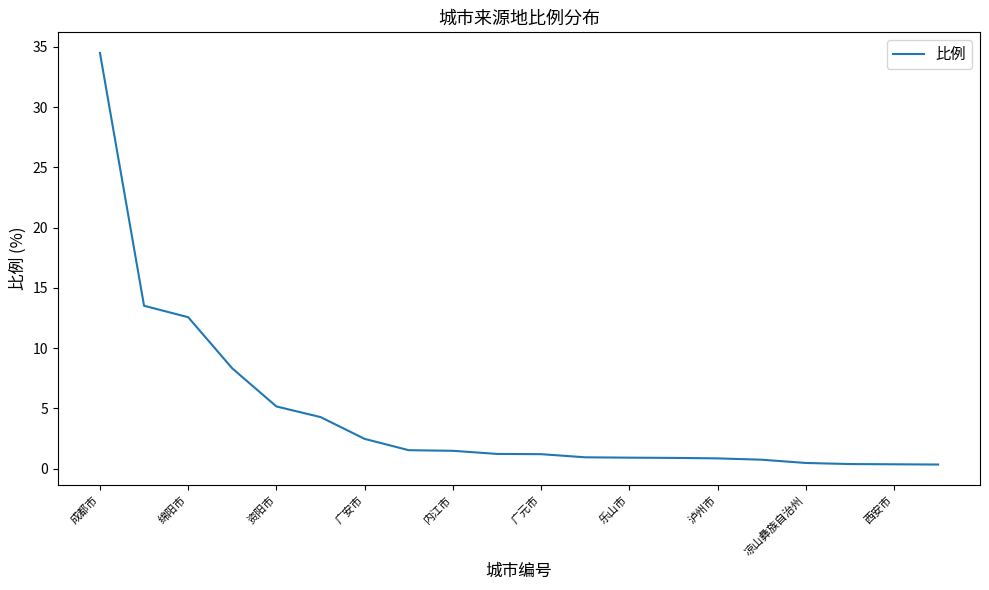

What is the difference between the maximum and minimum values?

34.2